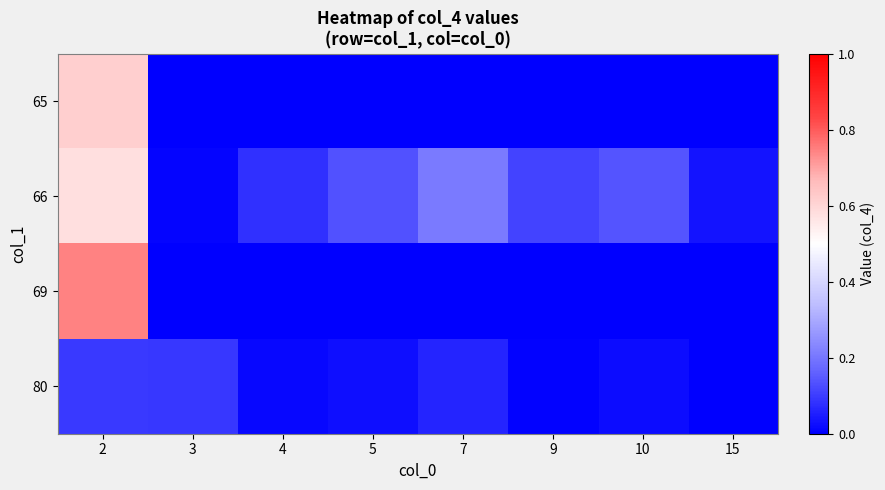

Which has a higher value, 9 or 3?

9